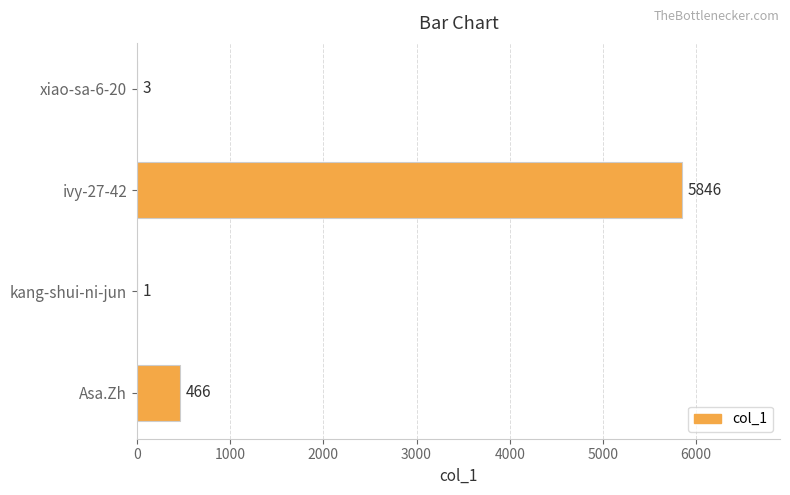

Reading top to bottom, list all the values displayed in this chart.

xiao-sa-6-20=3	ivy-27-42=5846	kang-shui-ni-jun=1	Asa.Zh=466